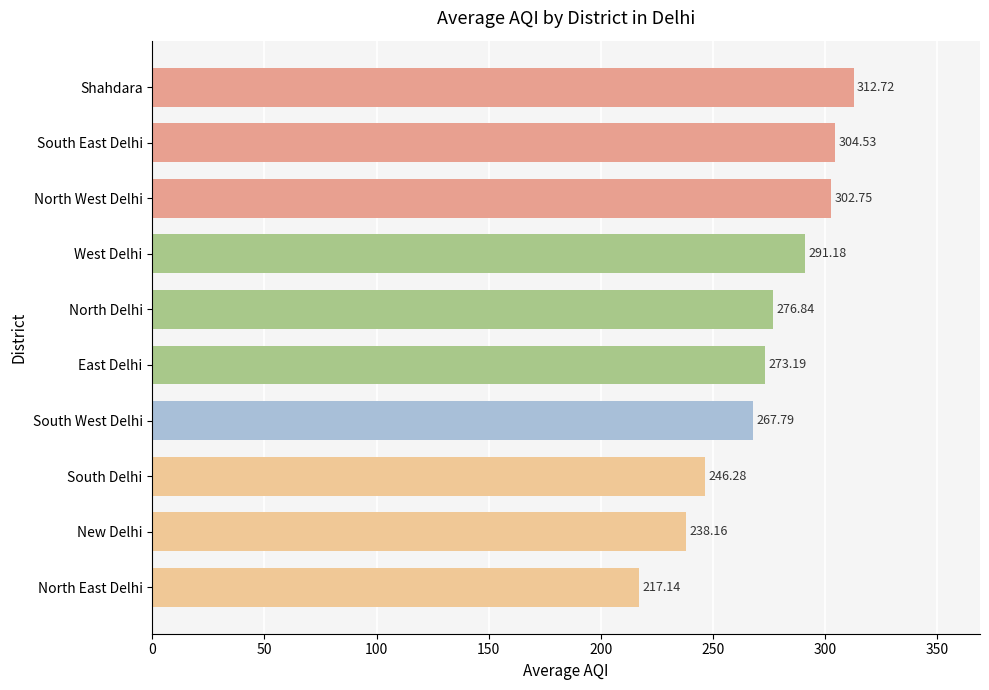

What is the change in value from South Delhi to East Delhi?

+26.9